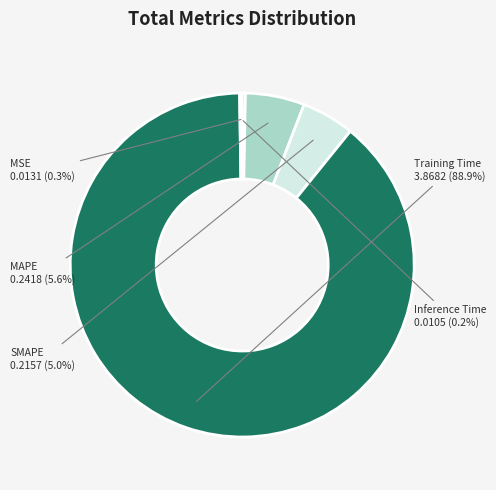

Which slice is the largest?

Training Time